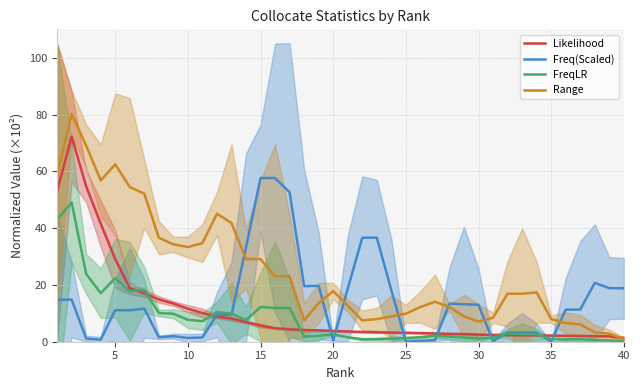

What is the highest value of the Range series?

80.3